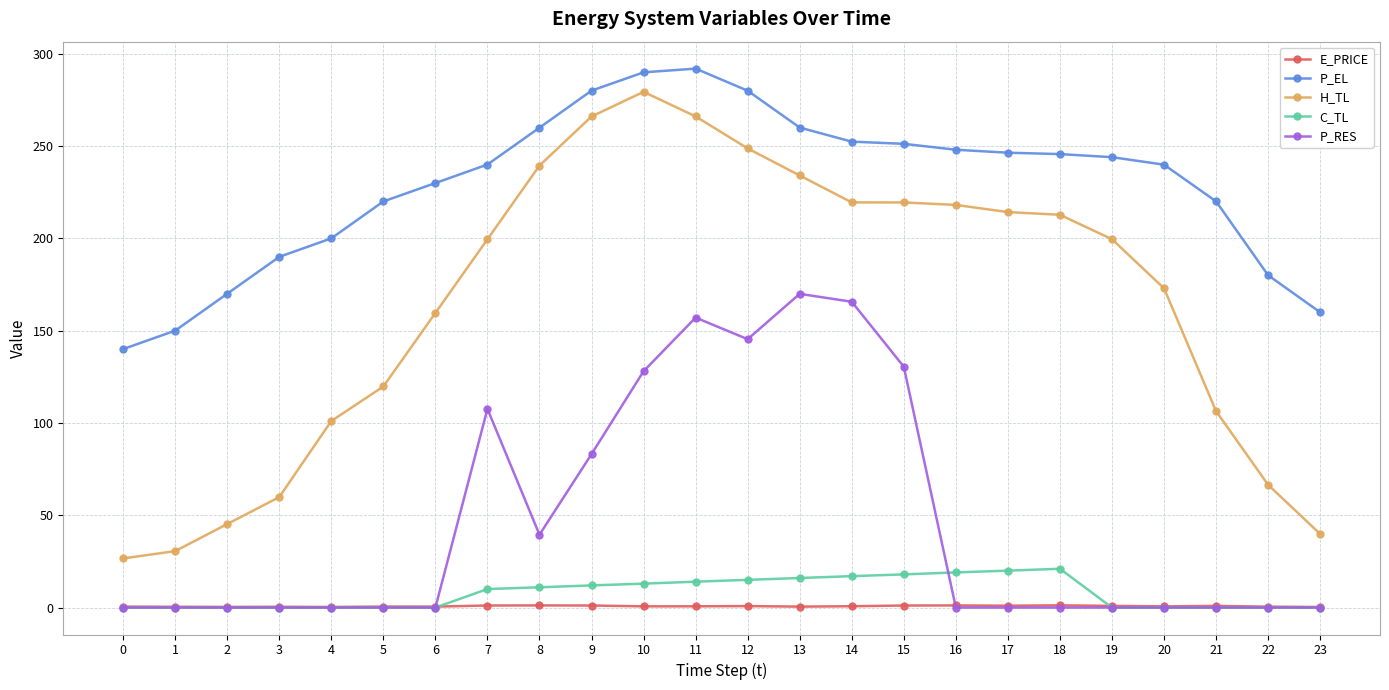

How many series are shown in this chart?

5